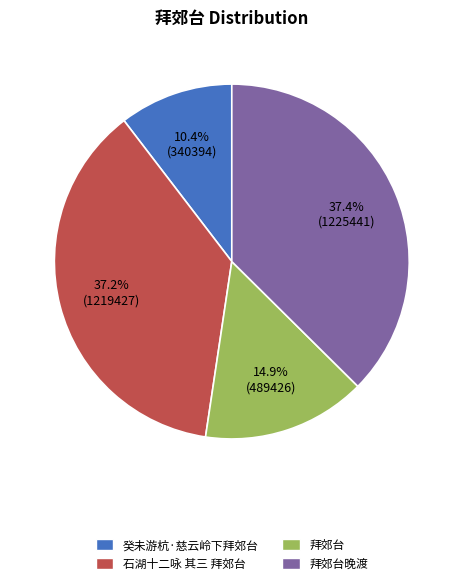

Count the number of slices in the pie.

4